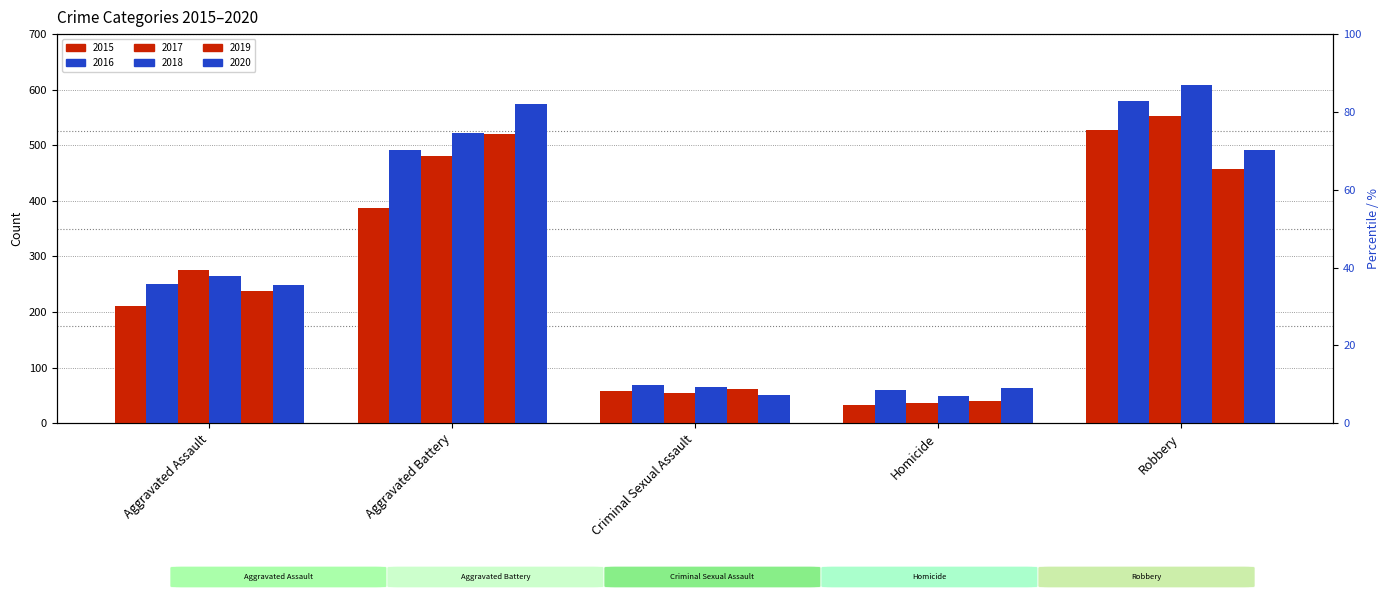

What position from the right is Criminal Sexual Assault?

3